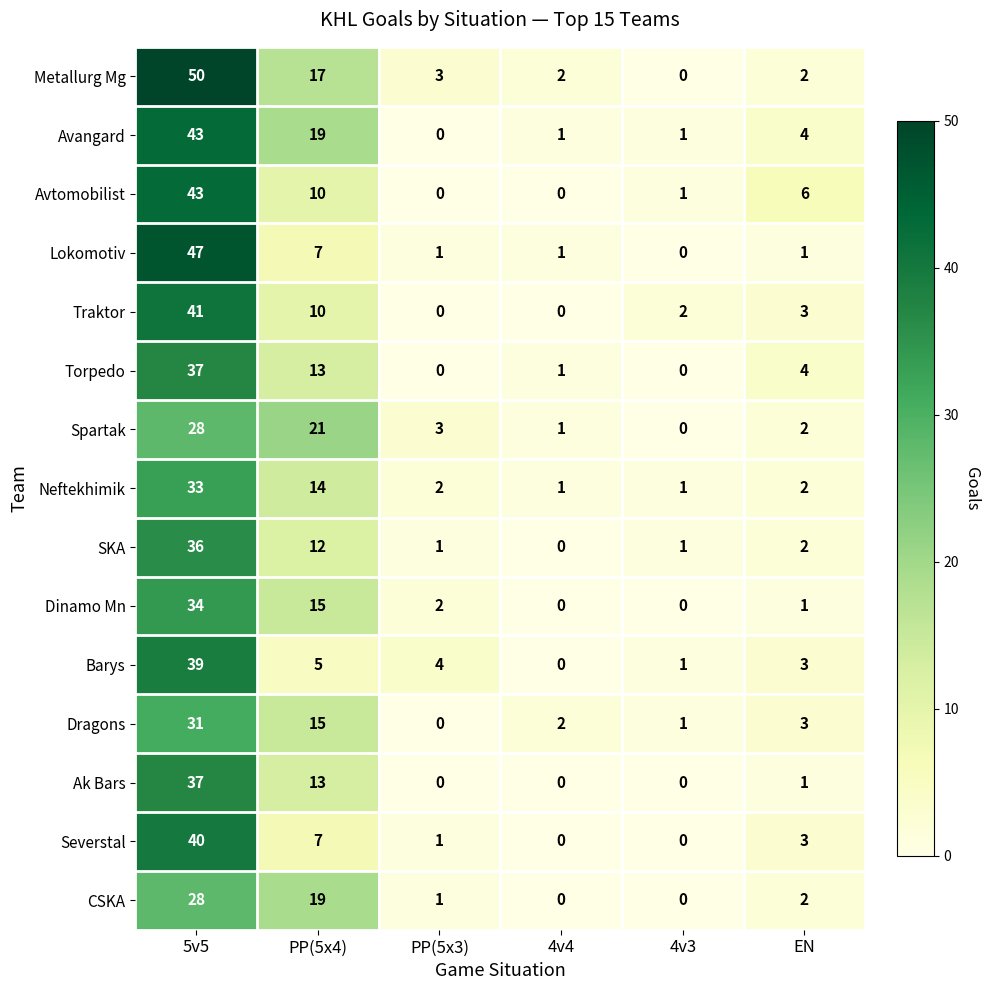

Which series has the widest spread of values?

Metallurg Mg